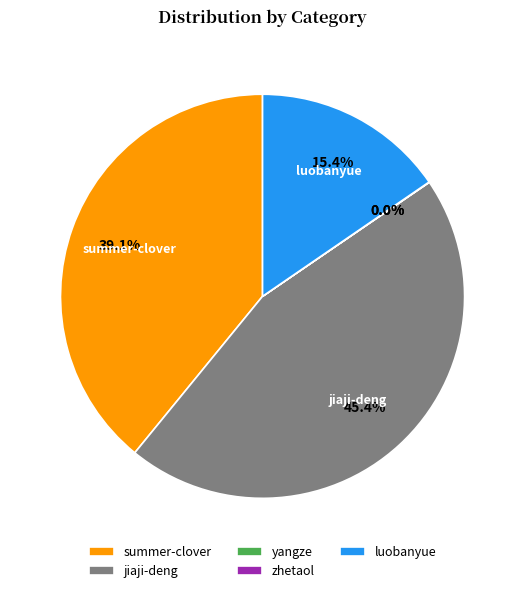

How much of the chart is everything except luobanyue?

84.6%